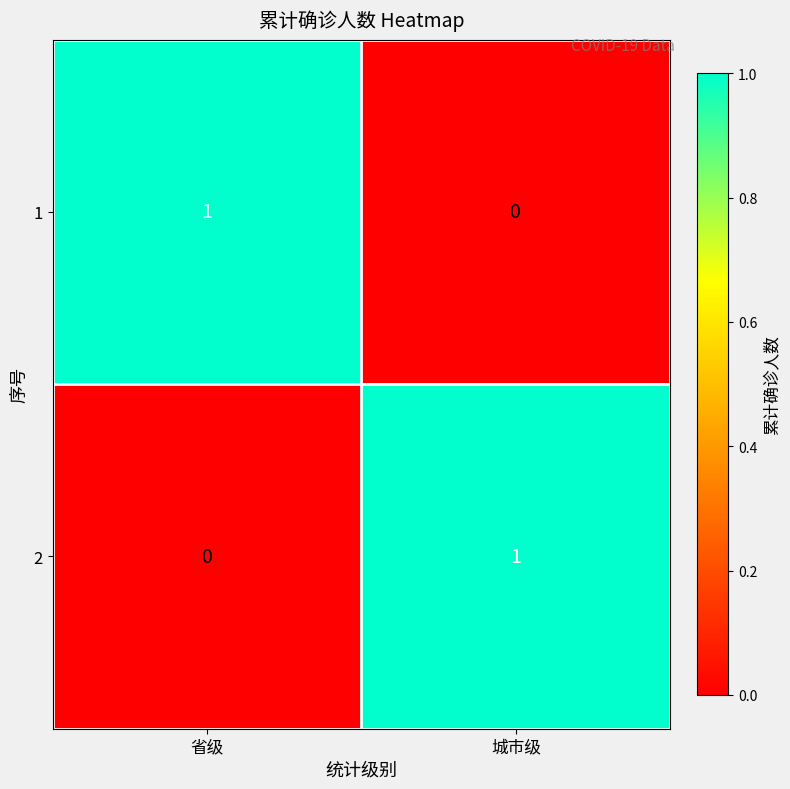

At 省级, list the series in order from smallest to largest.

2, 1